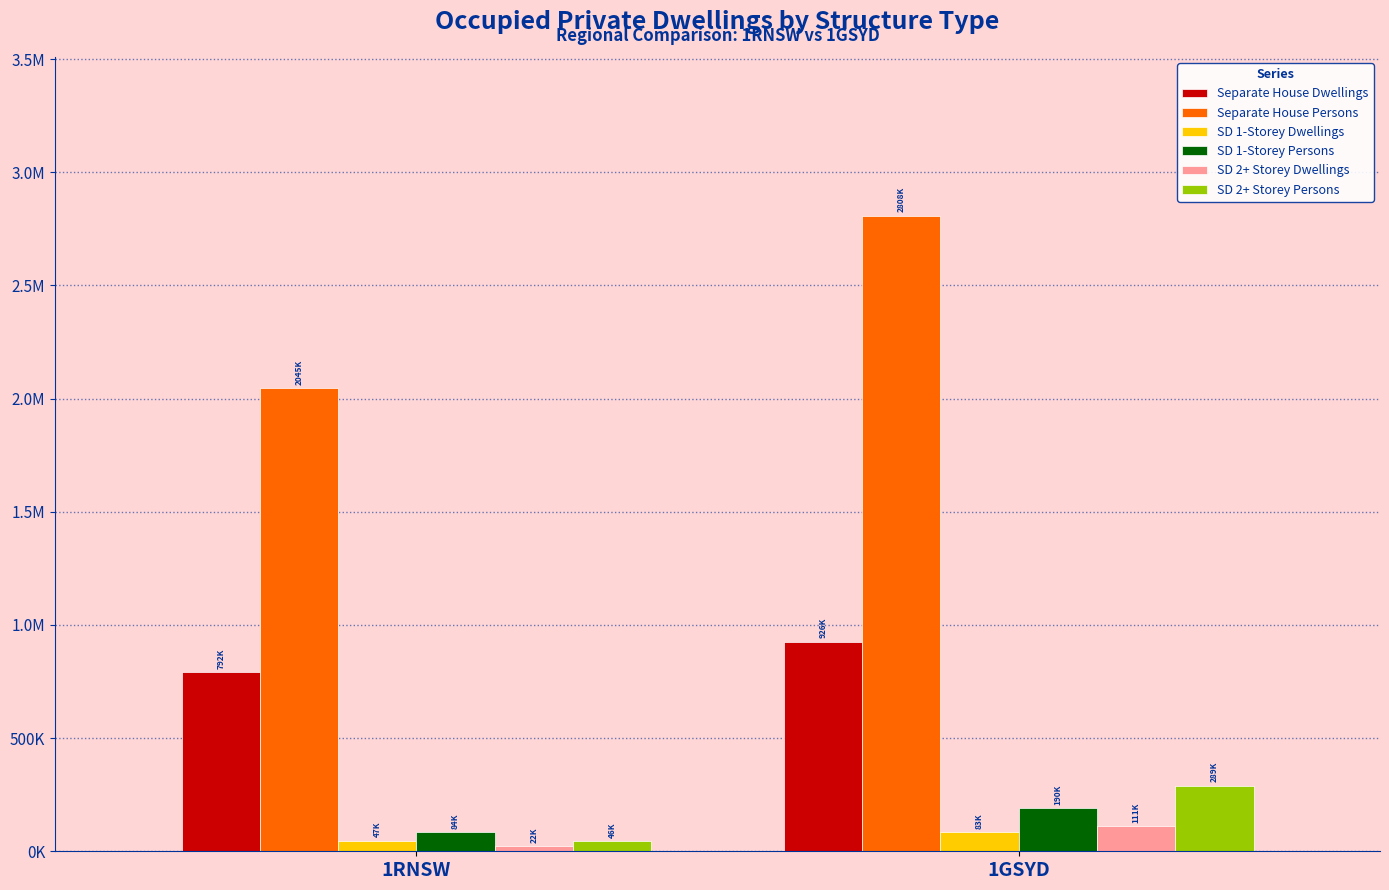

Which series changed the most between 1RNSW and 1GSYD?

Separate House Persons